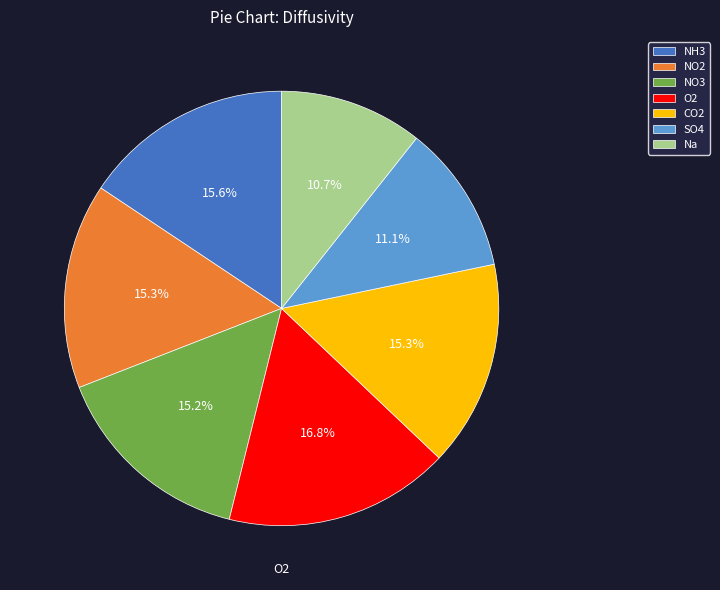

To the nearest percent, what is the average slice percentage?

14%